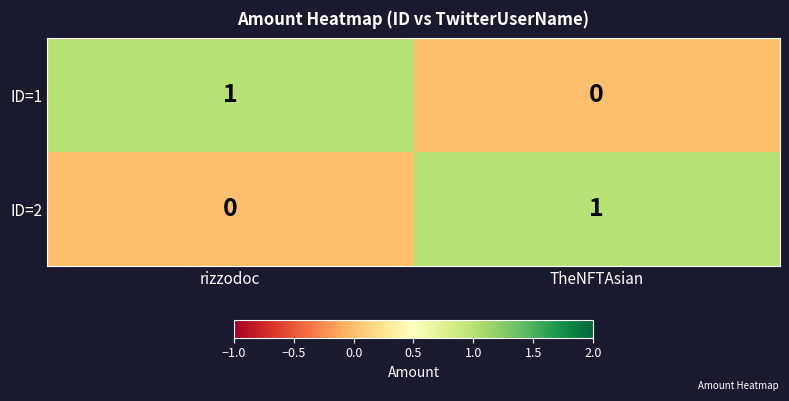

Is the value of ID=2 at TheNFTAsian greater than the value of ID=1 at TheNFTAsian?

Yes